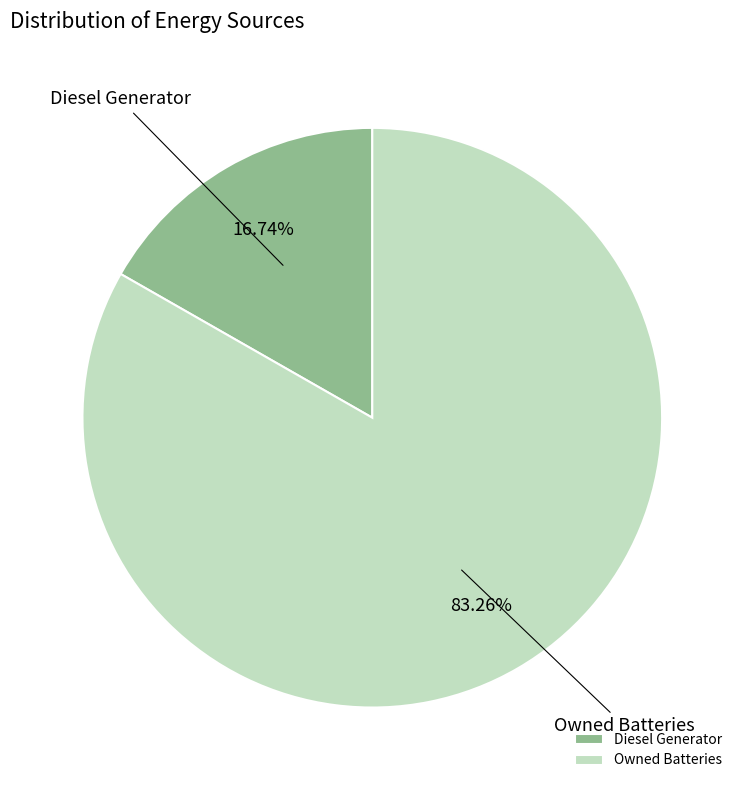

How many segments does this pie chart have?

2